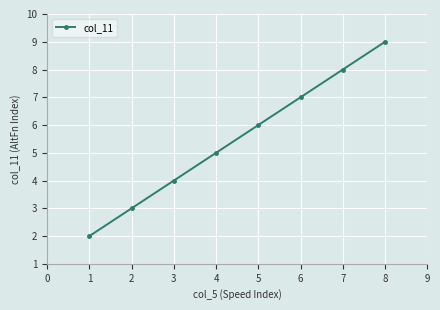

Does the chart have visible grid lines?

Yes